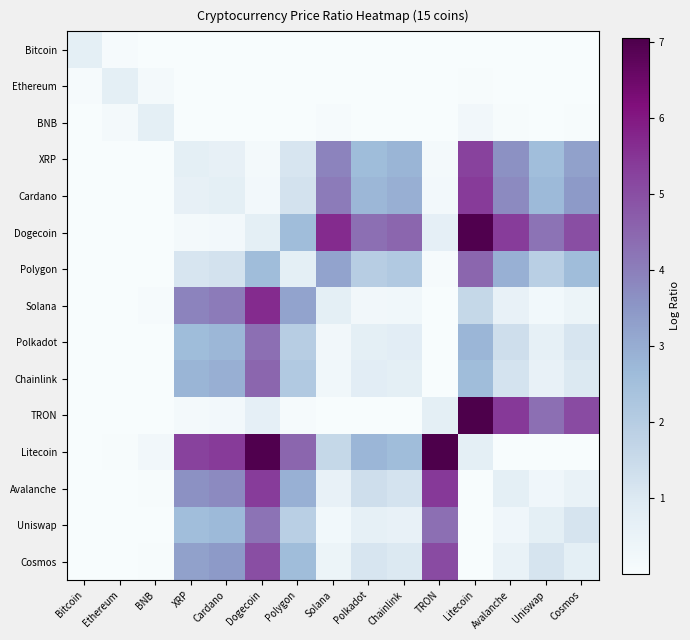

Between Cosmos and Dogecoin, which is larger?

Cosmos